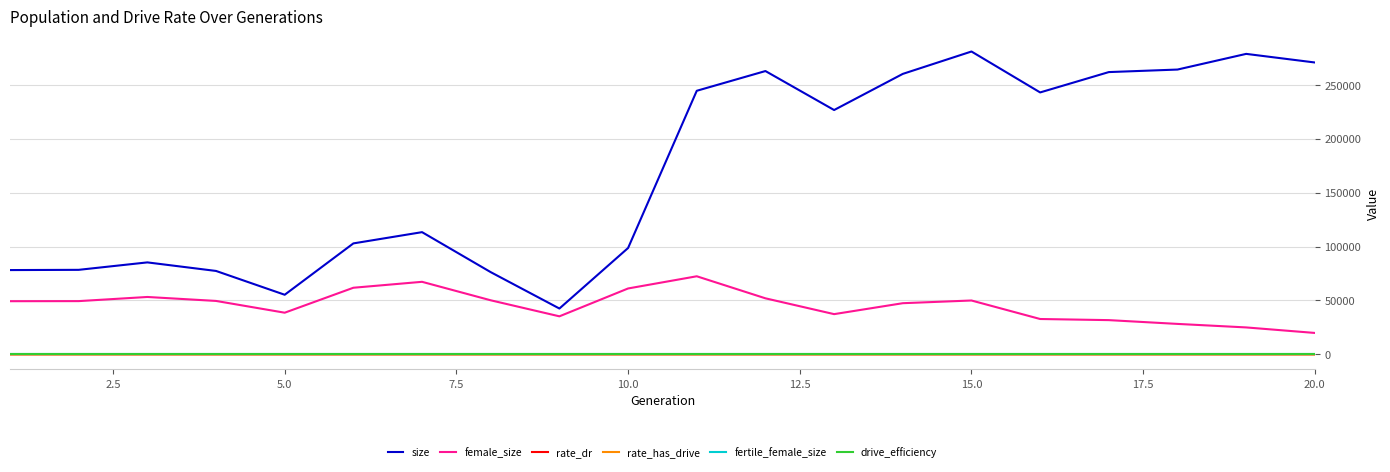

True or false: size and rate_dr cross at least once.

False